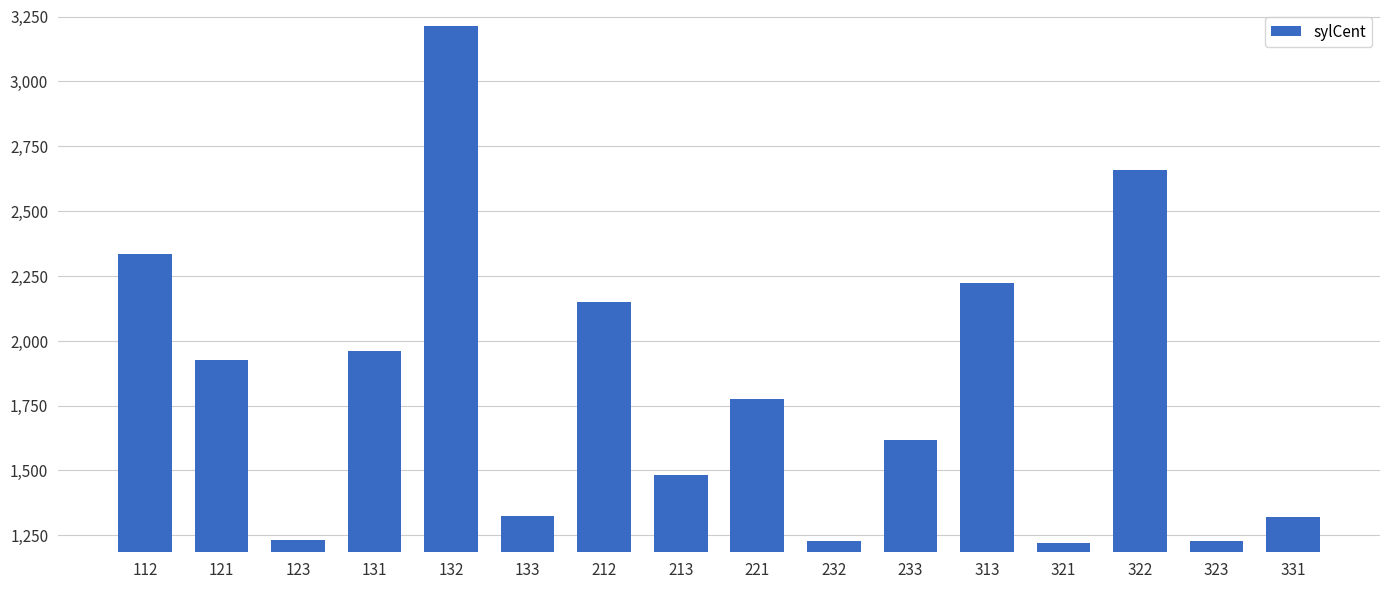

What is the minimum value shown in the chart?

1221